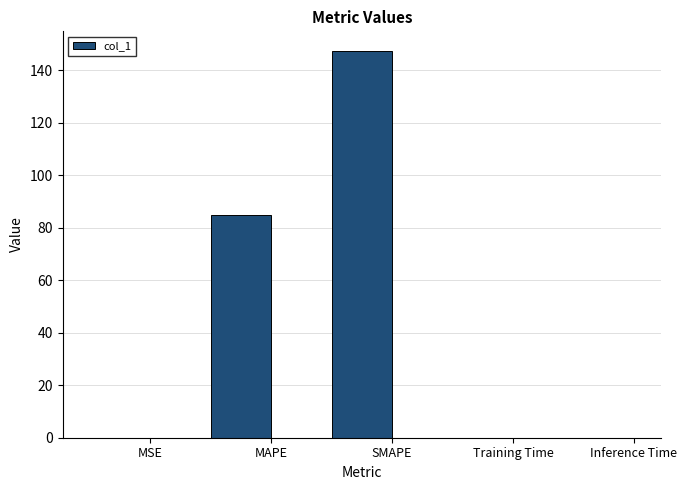

What is the maximum value shown in the chart?

147.5